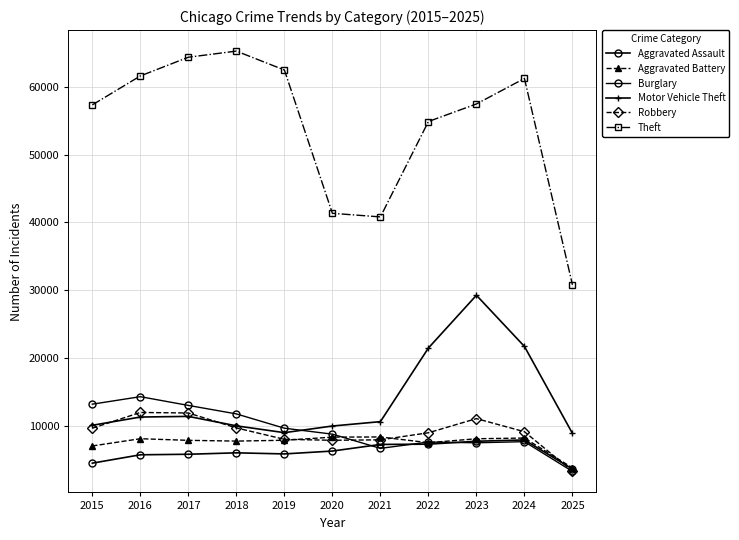

What is the highest value of the Motor Vehicle Theft series?

29255